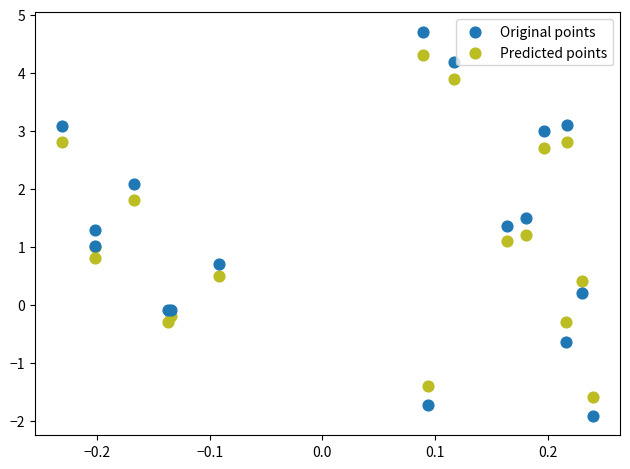

What is the X range (max minus min) for the scatter plot?

0.5